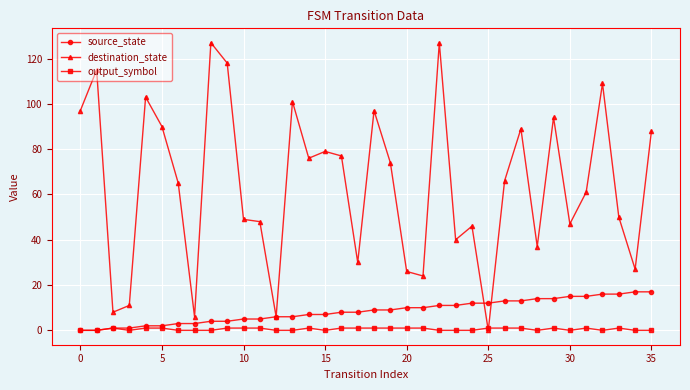

What is the value of the destination_state point at the 22nd from the left?

24